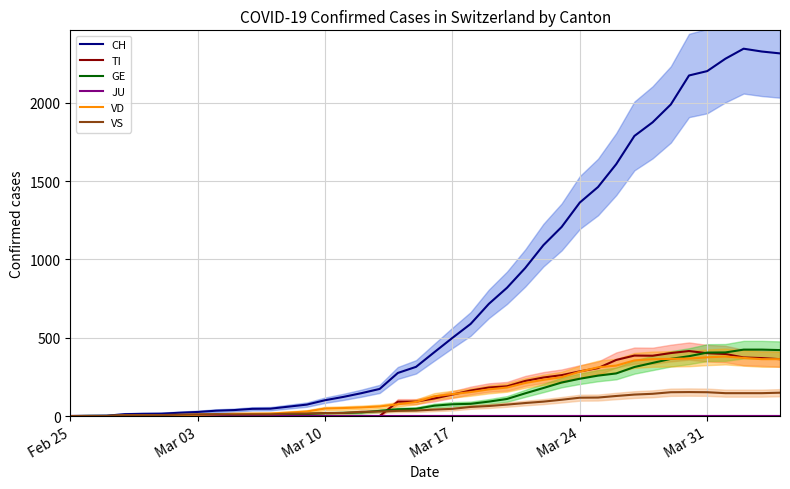

What is the difference between the maximum and second lowest values in the CH series?

2344